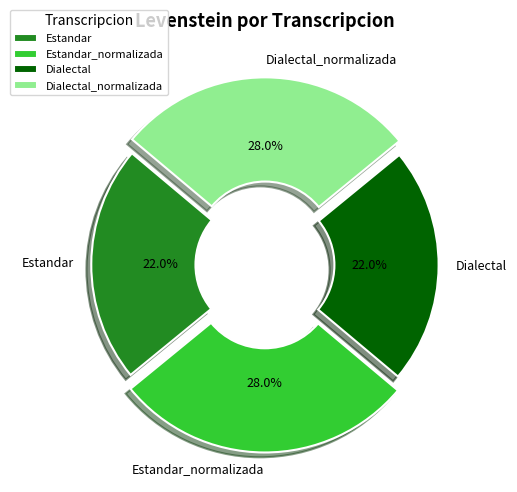

What percentage is the Estandar slice, to the nearest percent?

22%